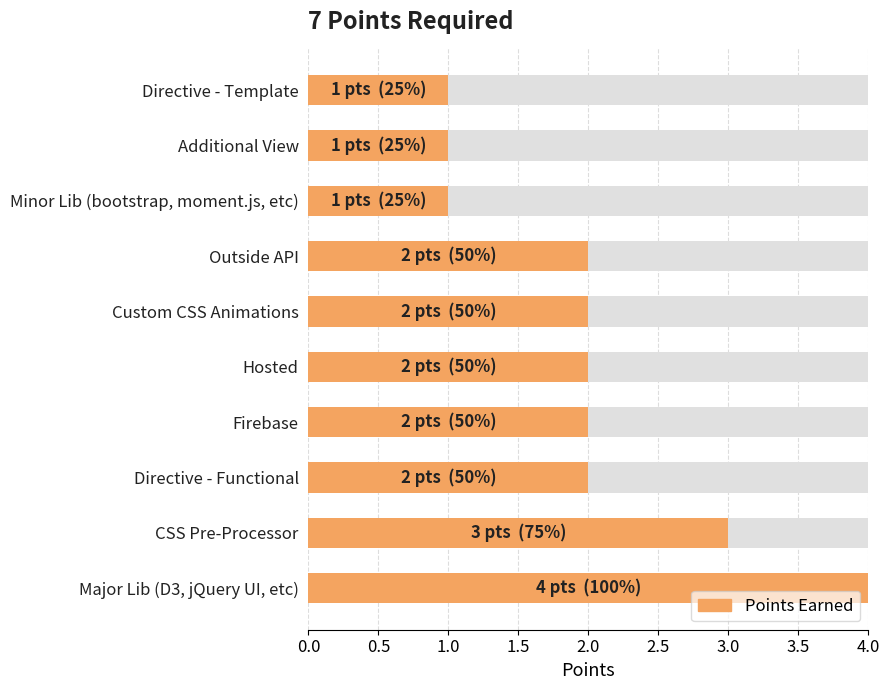

The chart shows a value of 4 at Major Lib (D3, jQuery UI, etc). True or false?

True